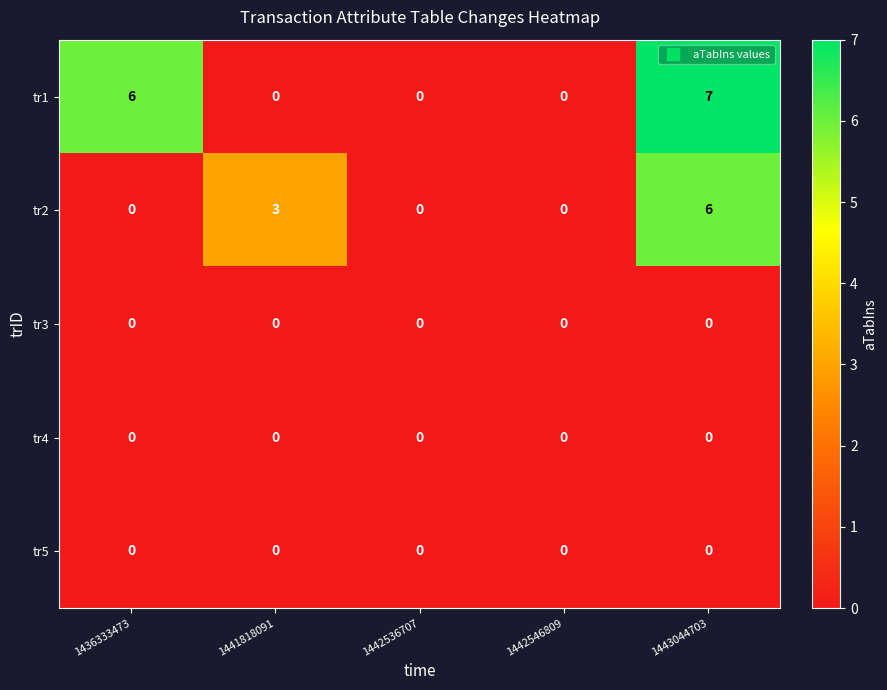

Reading left to right, extract all data points from this chart.

tr1: 1436333473=6	1441818091=0	1442536707=0	1442546809=0	1443044703=7
tr2: 1436333473=0	1441818091=3	1442536707=0	1442546809=0	1443044703=6
tr3: 1436333473=0	1441818091=0	1442536707=0	1442546809=0	1443044703=0
tr4: 1436333473=0	1441818091=0	1442536707=0	1442546809=0	1443044703=0
tr5: 1436333473=0	1441818091=0	1442536707=0	1442546809=0	1443044703=0